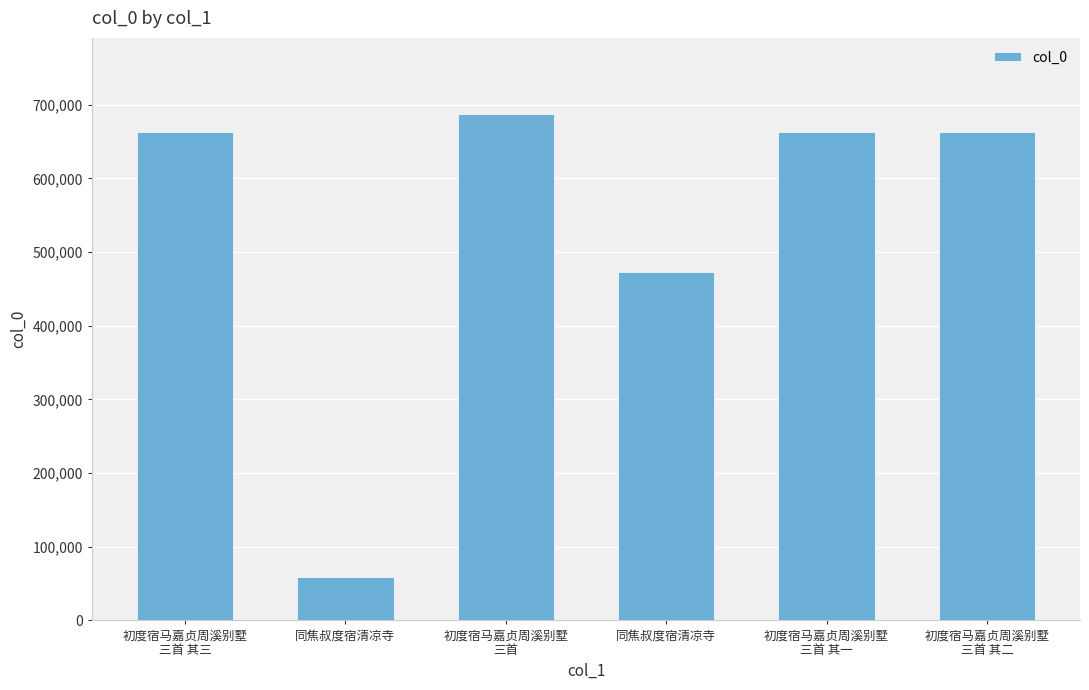

How many bars are there in total?

6